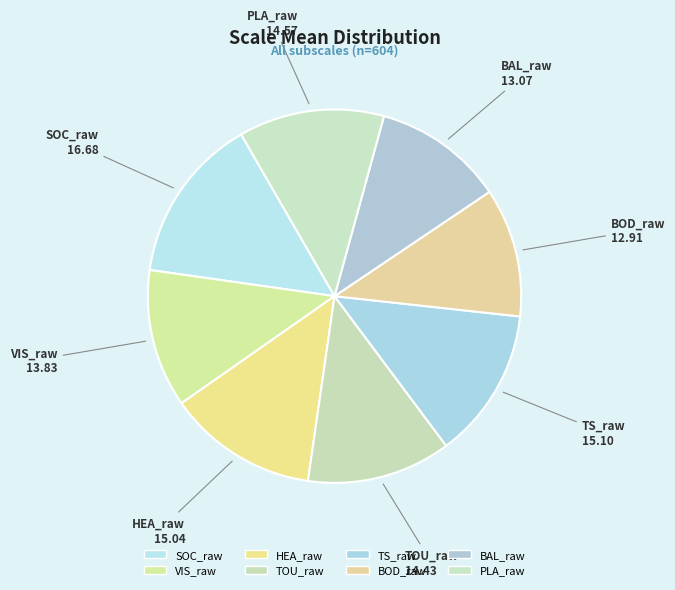

Rank the categories by value from highest to lowest.

SOC_raw, TS_raw, HEA_raw, PLA_raw, TOU_raw, VIS_raw, BAL_raw, BOD_raw